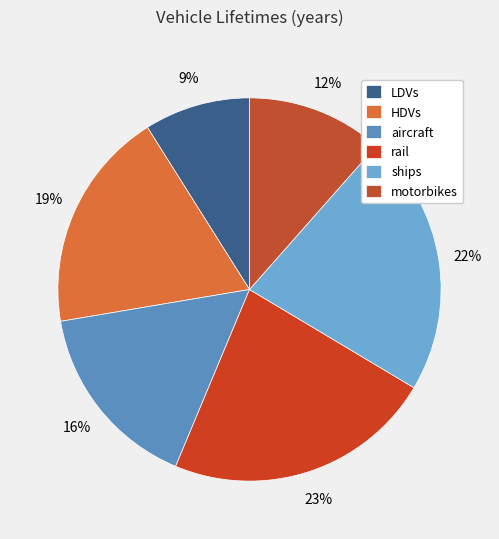

To the nearest percent, what portion does motorbikes represent?

12%